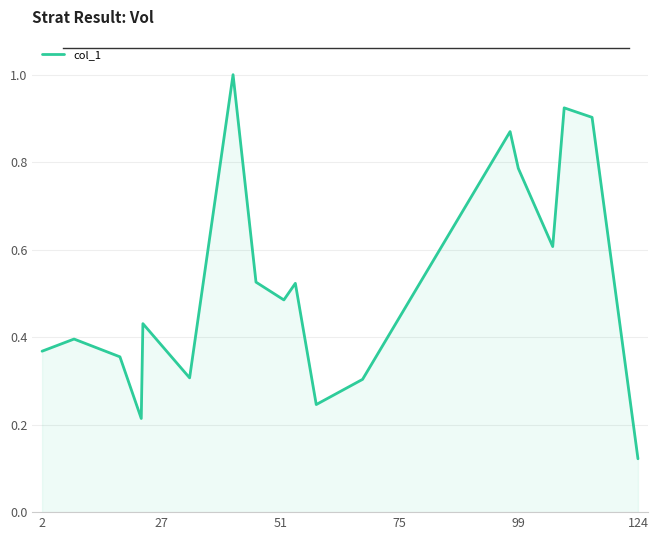

Reading left to right, extract all data points from this chart.

45.2	48.7	43.7	26.3	53.0	37.8	123.0	64.7	59.7	64.3	30.2	37.3	107.0	96.7	74.7	113.7	111.0	15.0